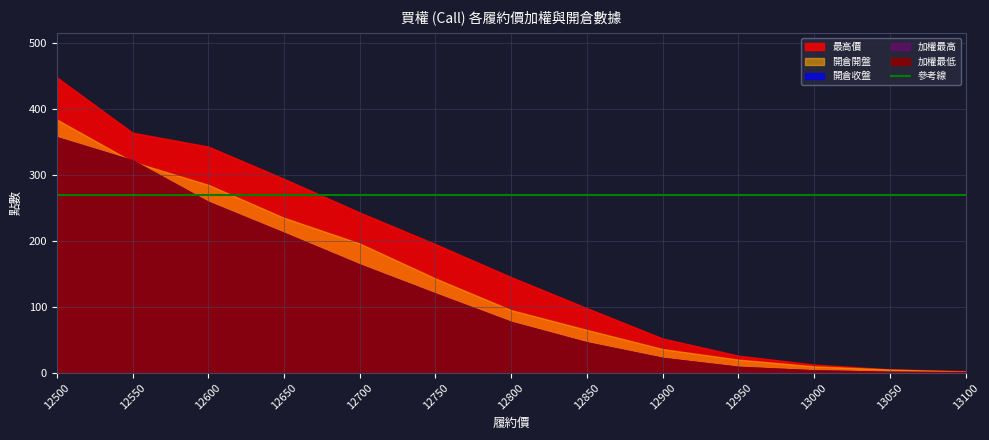

What is the average value of the 加權最高 series?

122.7